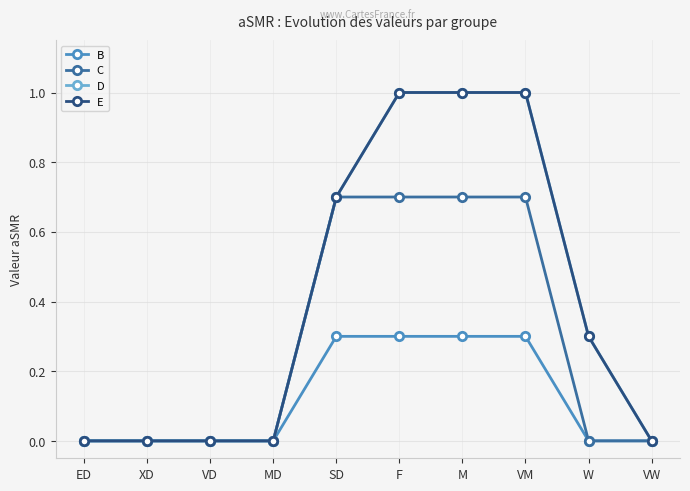

Reading left to right, what are all the values shown in this chart?

B: 0.0	0.0	0.0	0.0	0.3	0.3	0.3	0.3	0.0	0.0
C: 0.0	0.0	0.0	0.0	0.7	0.7	0.7	0.7	0.0	0.0
D: 0.0	0.0	0.0	0.0	0.7	1.0	1.0	1.0	0.3	0.0
E: 0.0	0.0	0.0	0.0	0.7	1.0	1.0	1.0	0.3	0.0